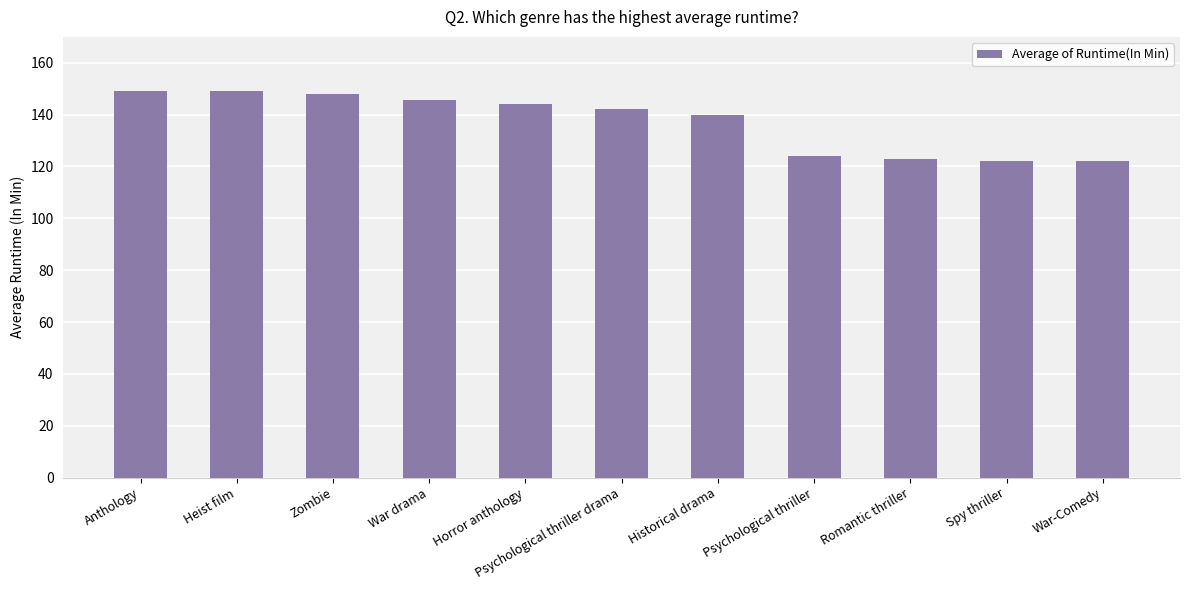

What is the approximate value at Historical drama?

140.0